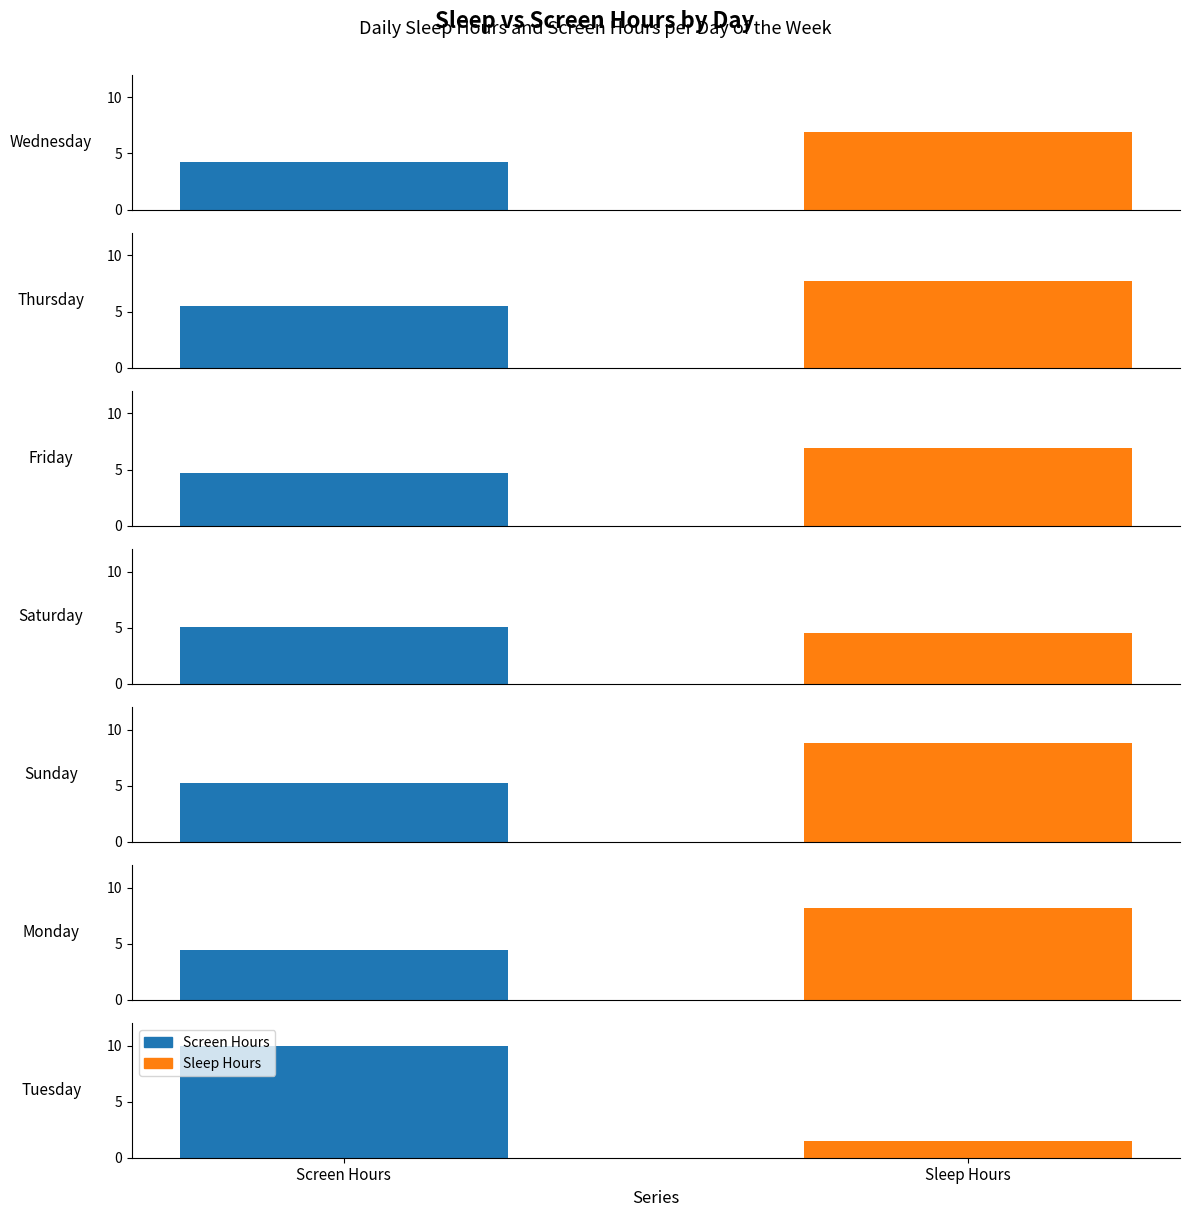

Reading left to right, list all the values displayed in this chart.

Screen Hours: 4.3	5.5	4.7	5.0	5.2	4.5	9.9
Sleep Hours: 6.9	7.7	6.9	4.5	8.8	8.2	1.5